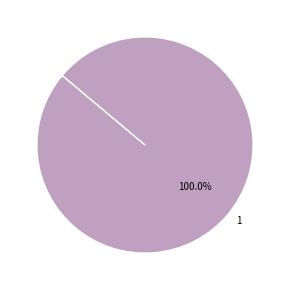

Count the number of slices in the pie.

1